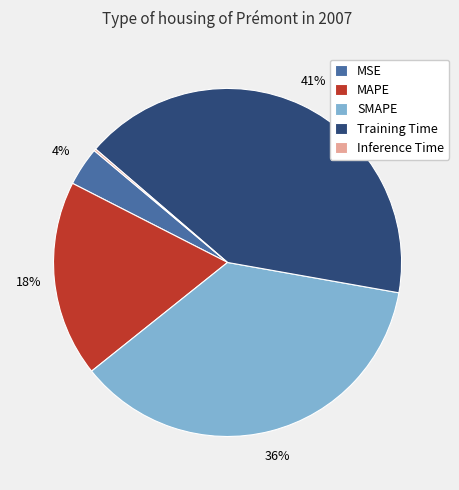

To the nearest percent, what is the combined percentage of SMAPE and MAPE?

55%